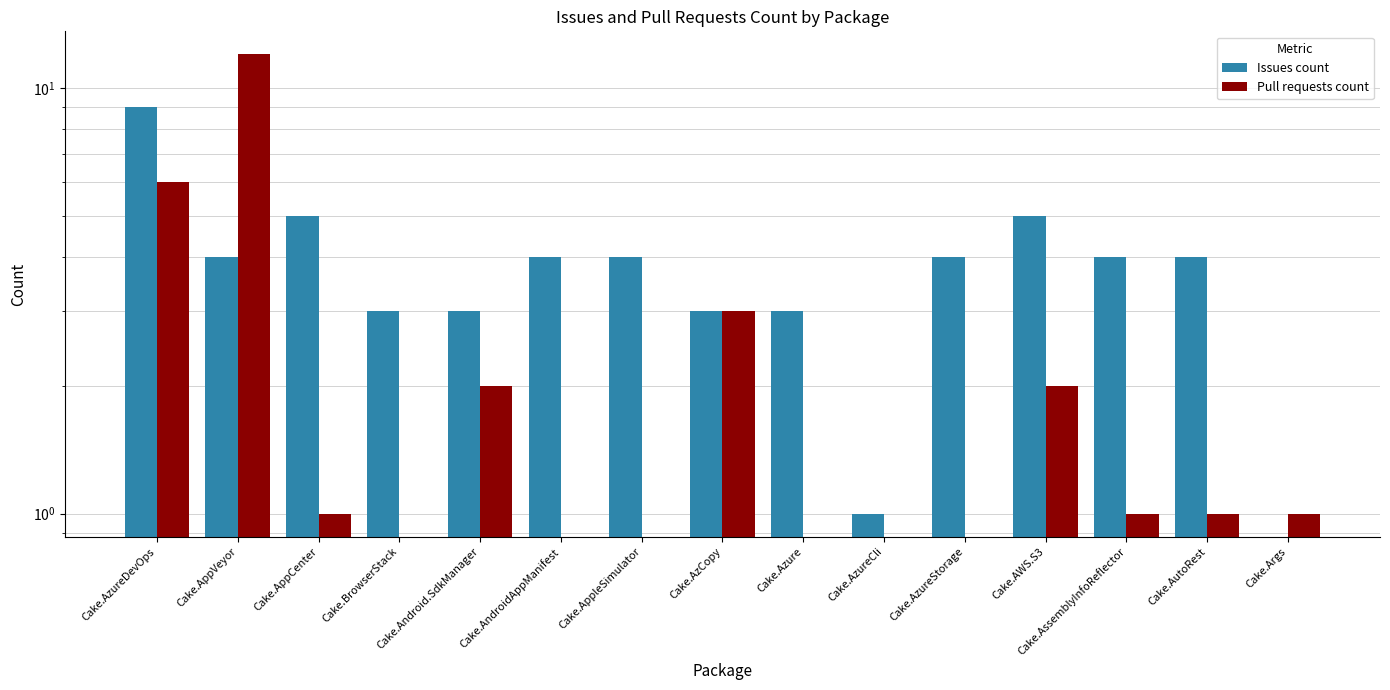

How many values in Pull requests count are above zero?

9